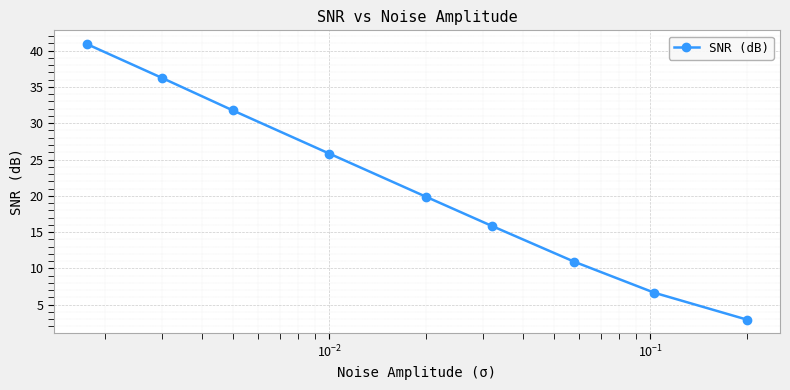

What is the difference between the maximum and second lowest values?

34.3